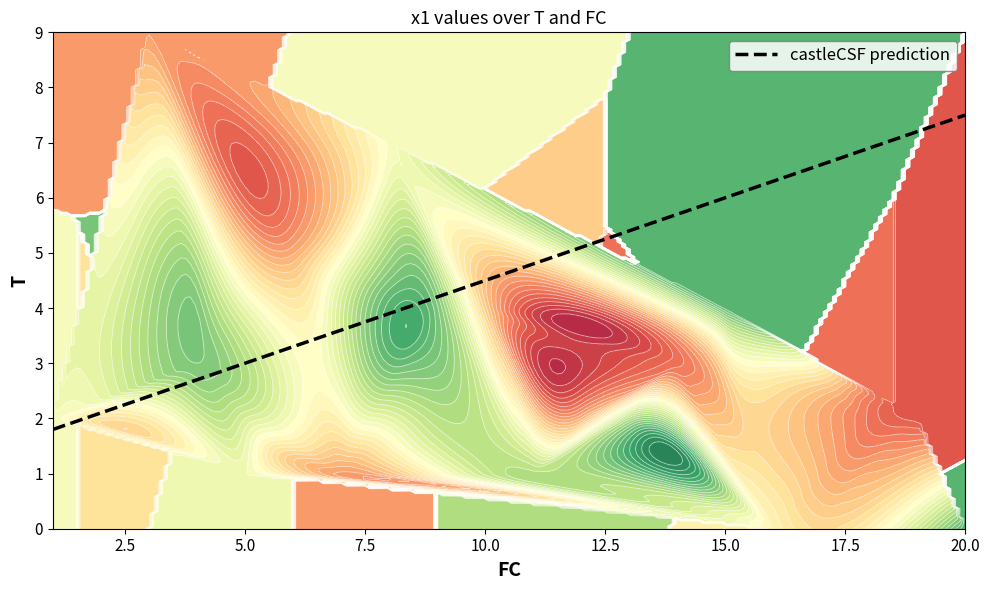

What is the lowest value of the castleCSF prediction series?

1.8